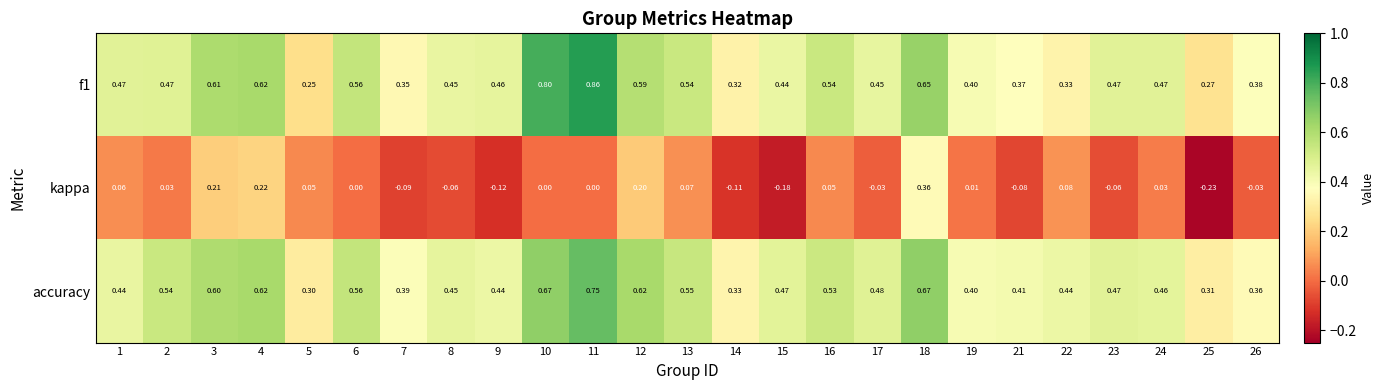

Which series has the largest total across all categories?

accuracy